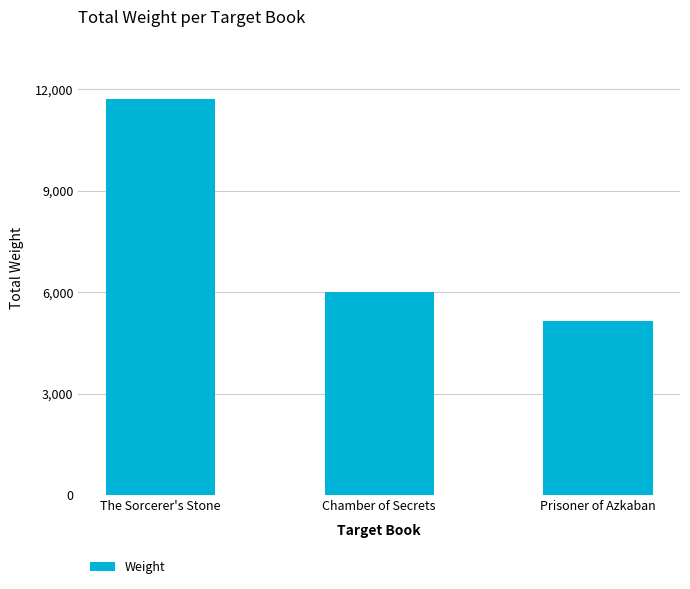

List the labels in order of value, largest first.

The Sorcerer's Stone, Chamber of Secrets, Prisoner of Azkaban